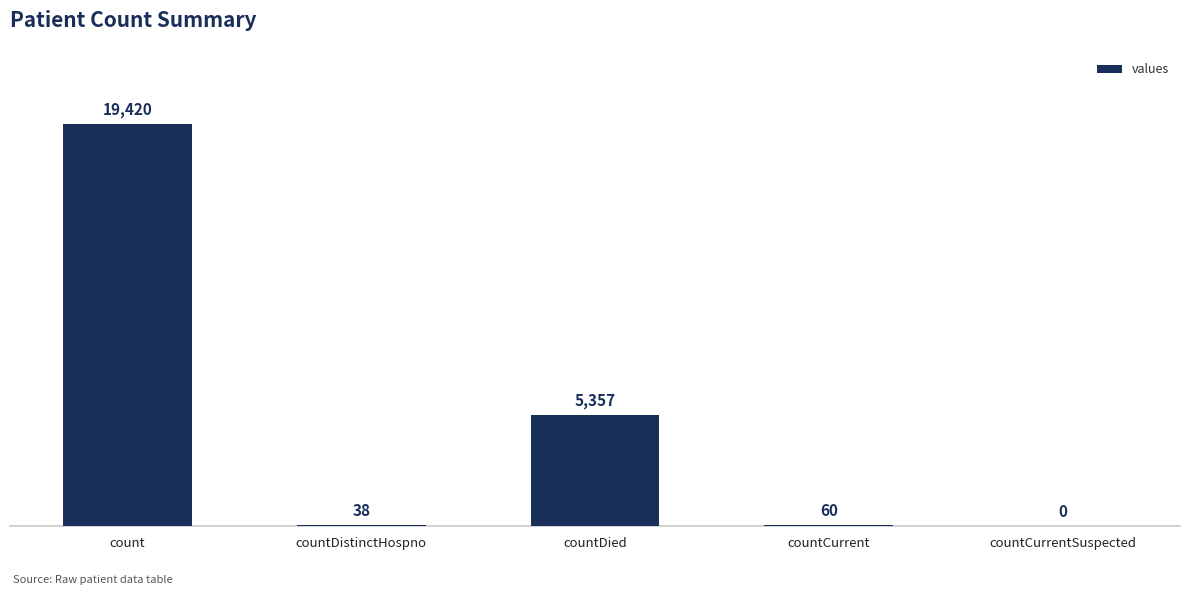

Is it true that the value at countCurrent is 60?

True